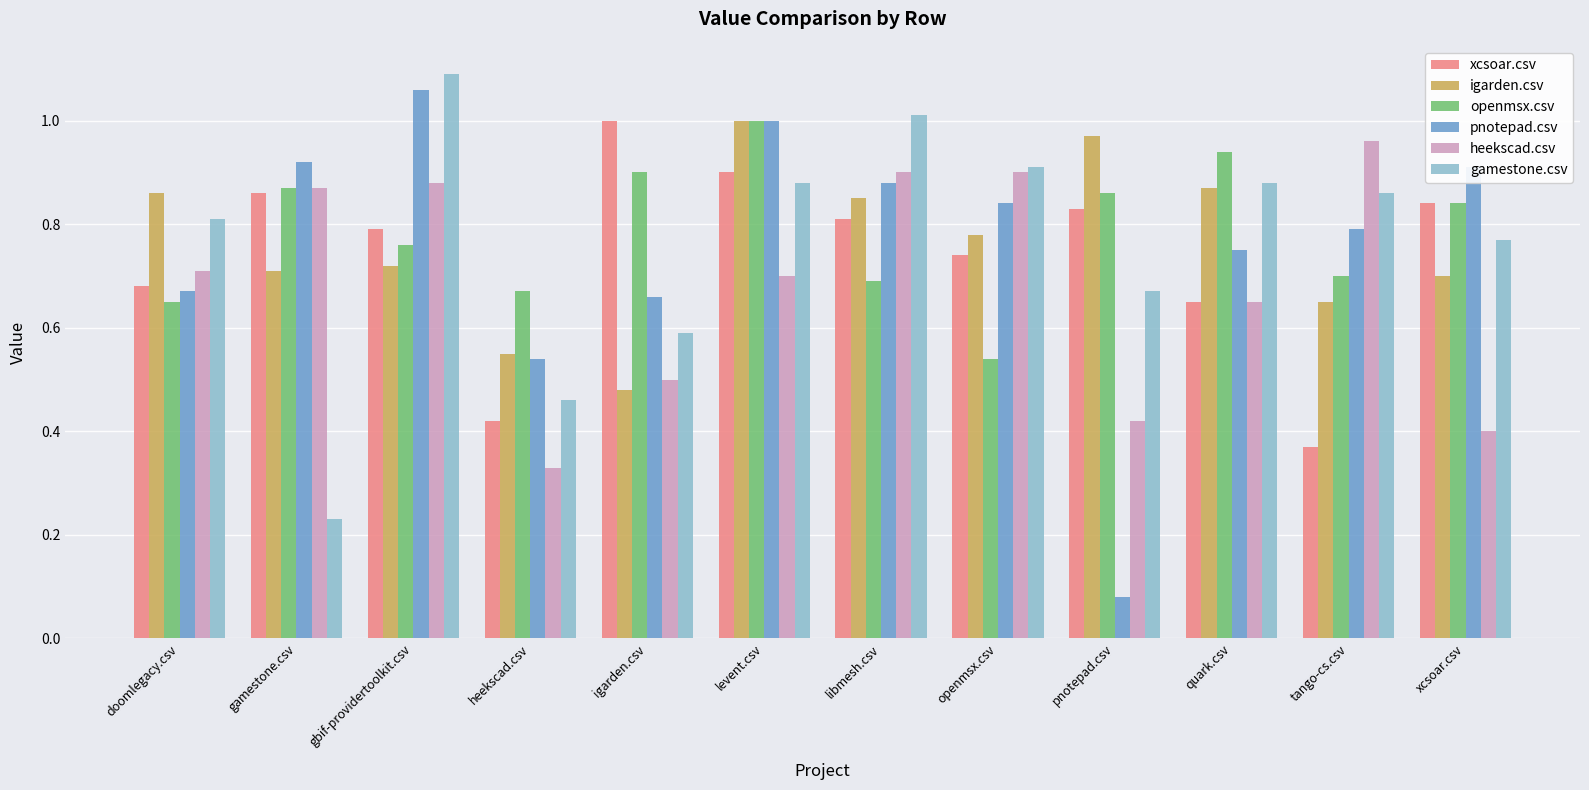

Between igarden.csv and tango-cs.csv, which series saw the biggest shift?

xcsoar.csv